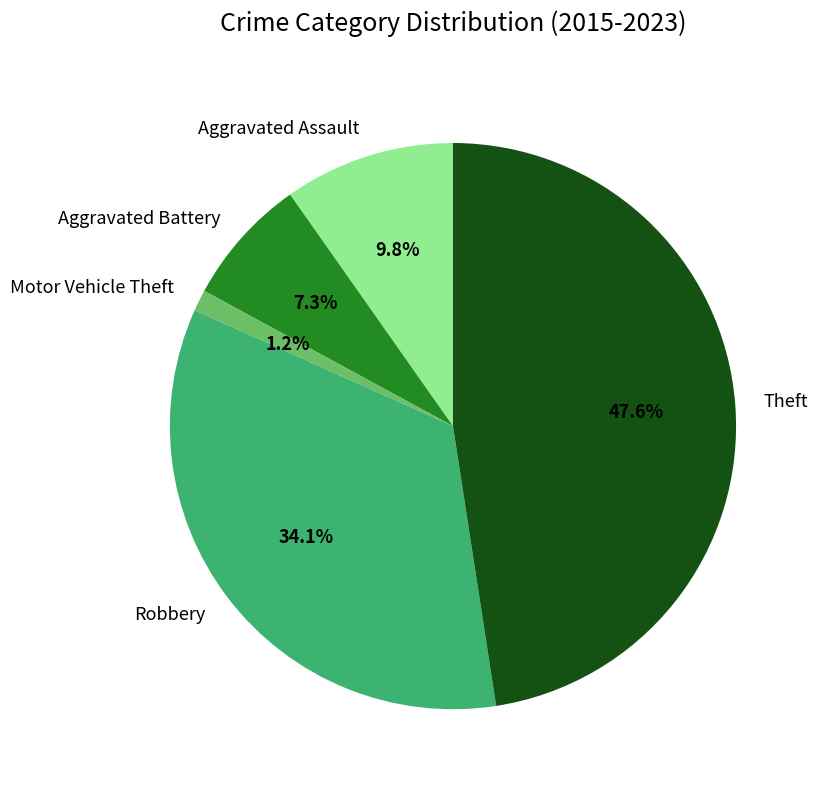

To the nearest percent, what is the difference between the Robbery and Motor Vehicle Theft slice percentages?

33%